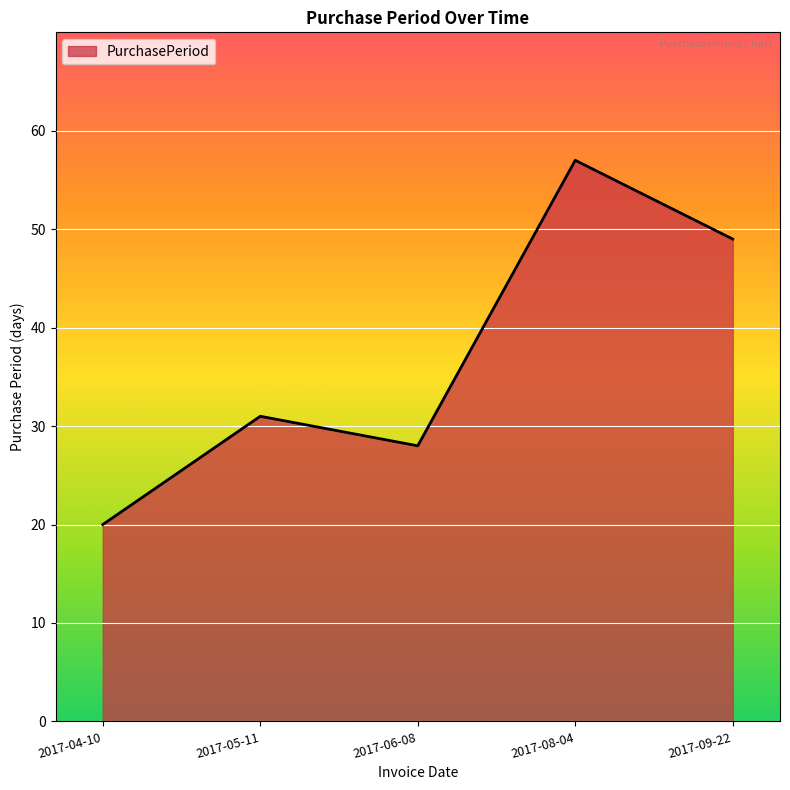

Count the number of data series in this chart.

1